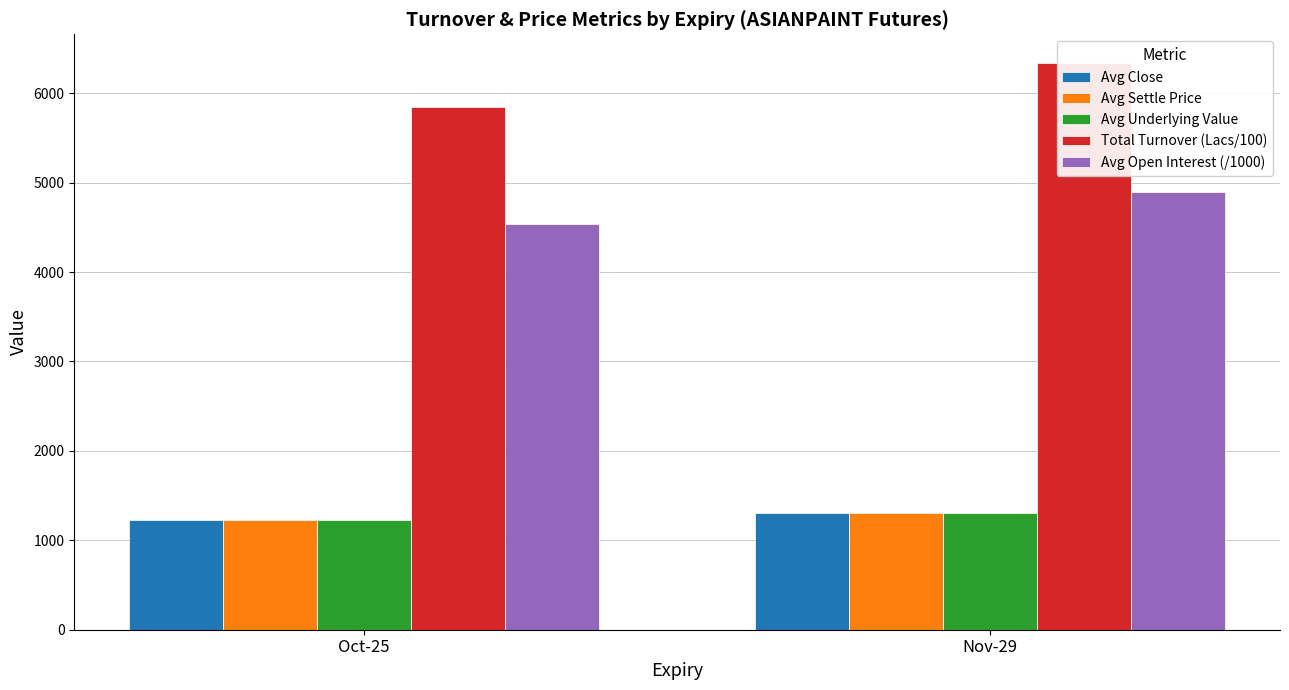

How many data points does each series have?

2